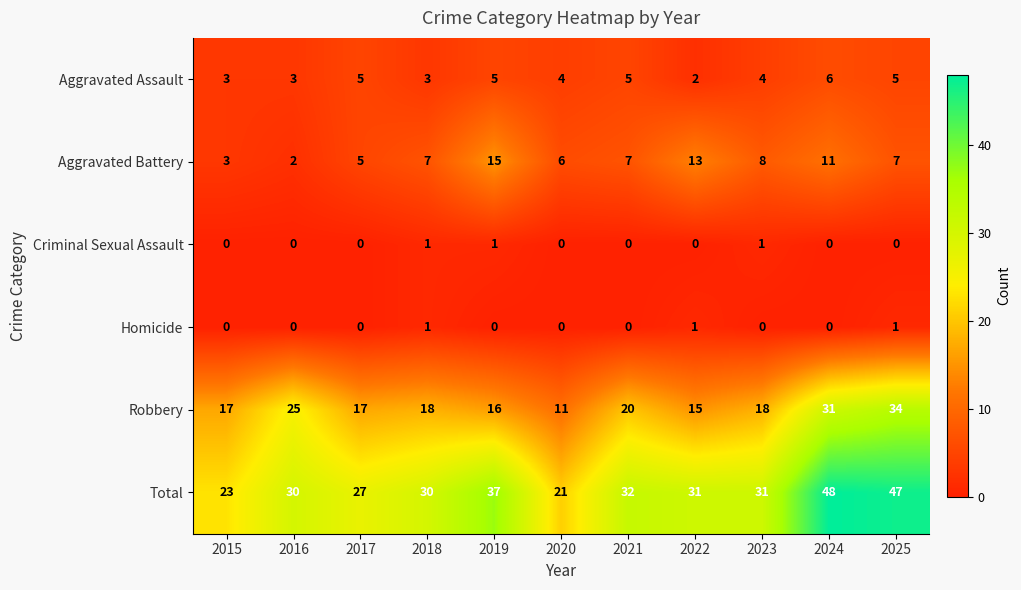

Which label corresponds to the largest value in the chart?

2024